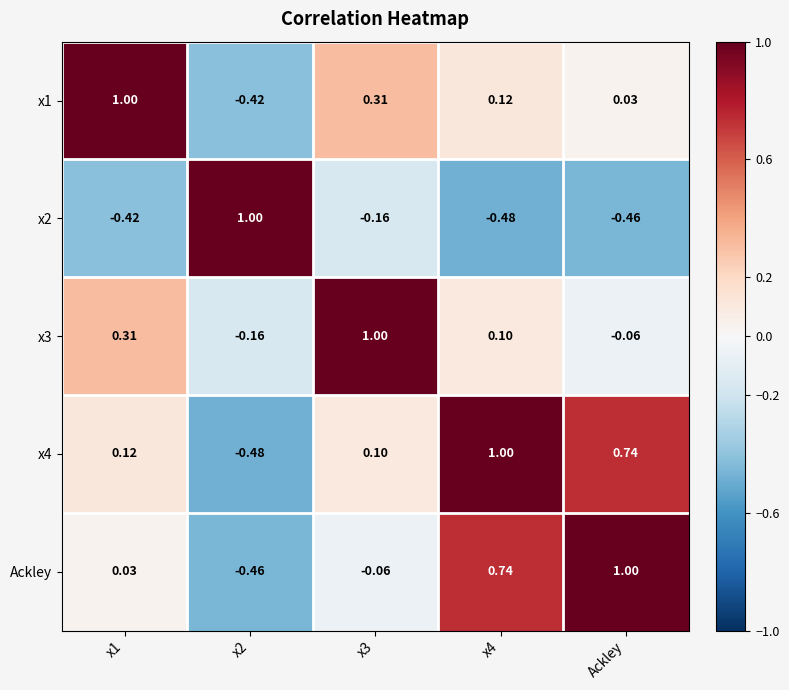

Is the value of x1 at x3 greater than the value of x4 at Ackley?

No